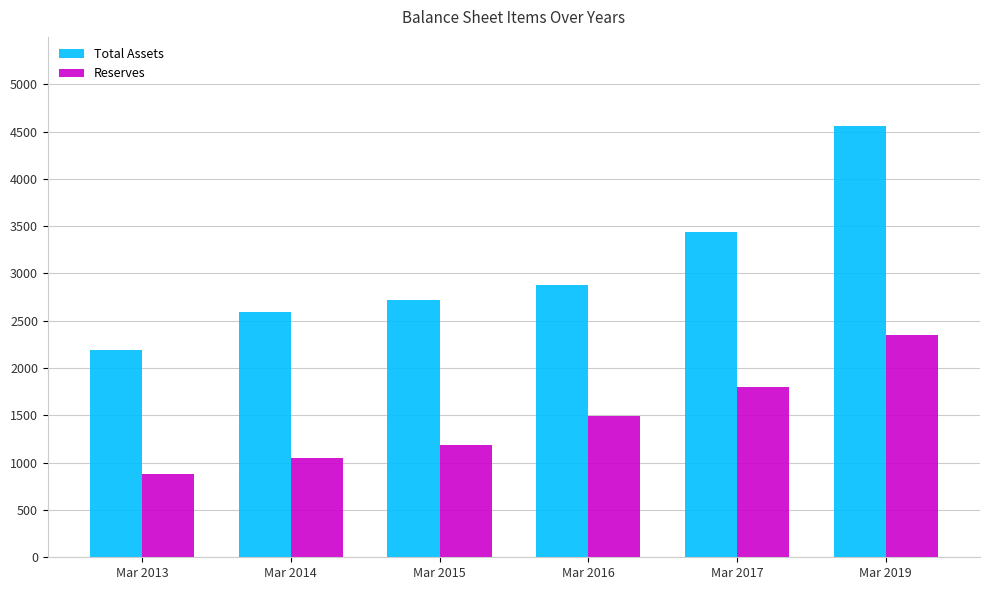

Which series has the largest range (max minus min)?

Total Assets